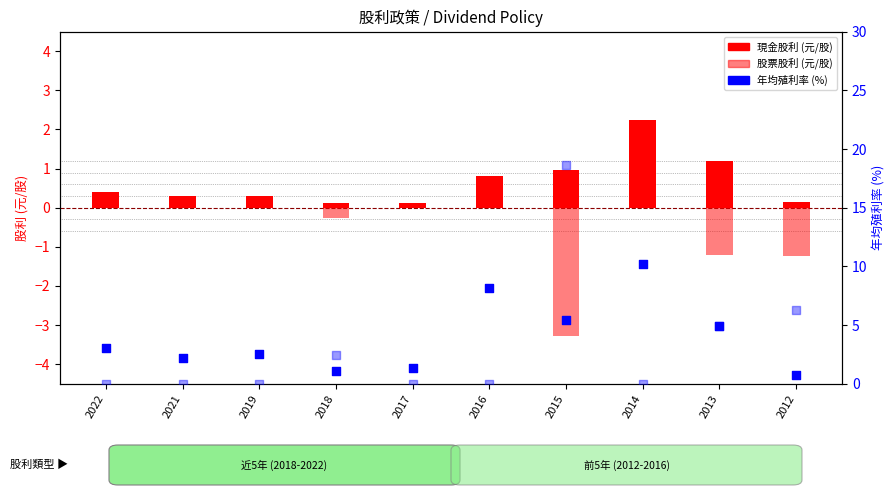

Which series contains the highest Y value?

年均殖利率-股票(%)